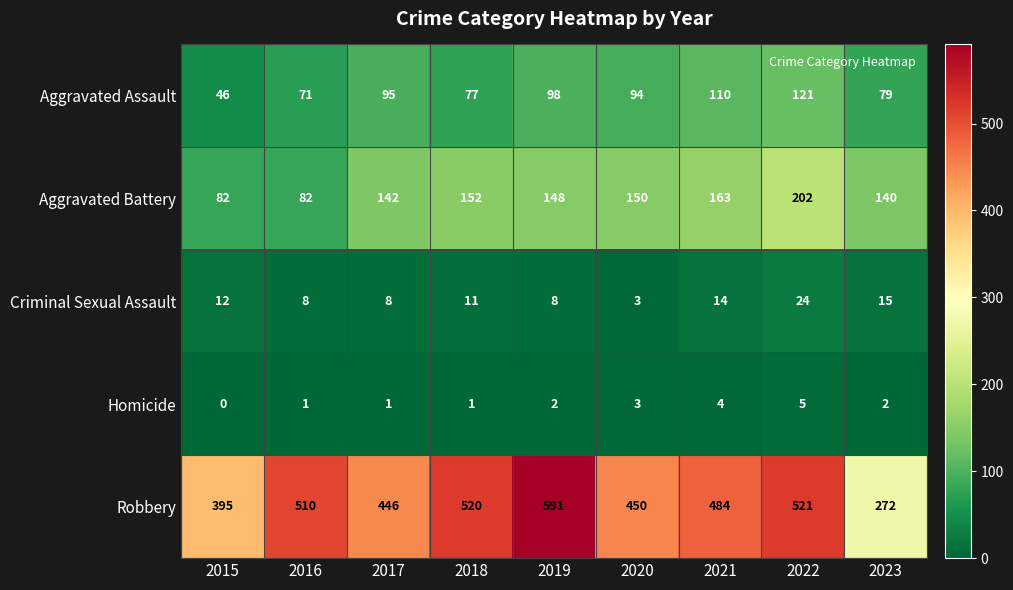

Count the number of categories in the chart.

9